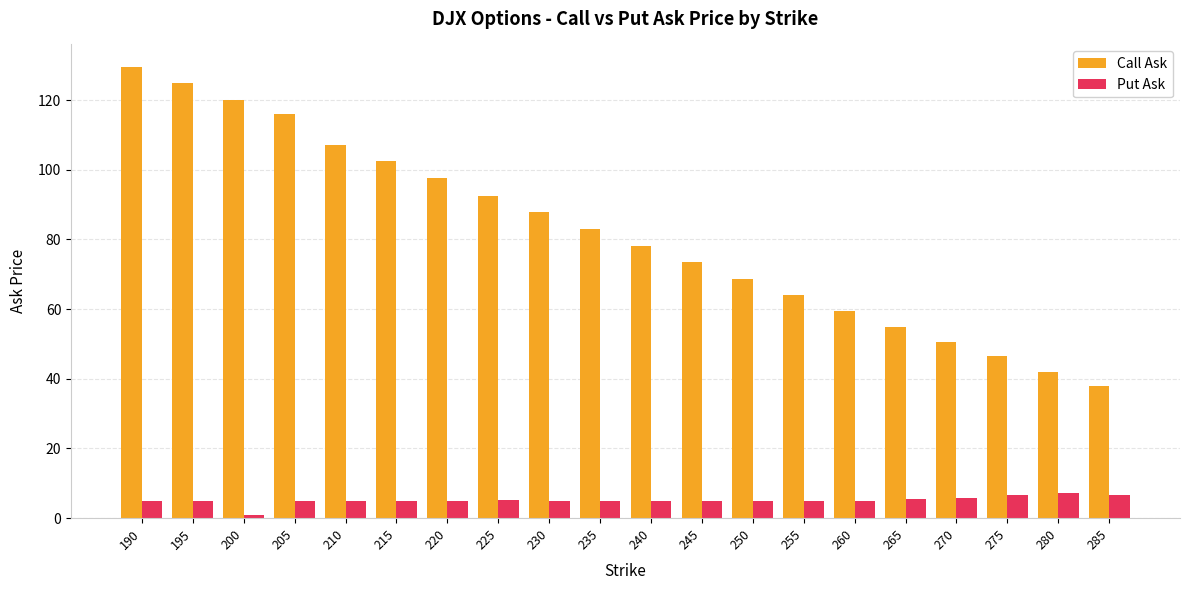

Where does the Call Ask series first go above 83?

190